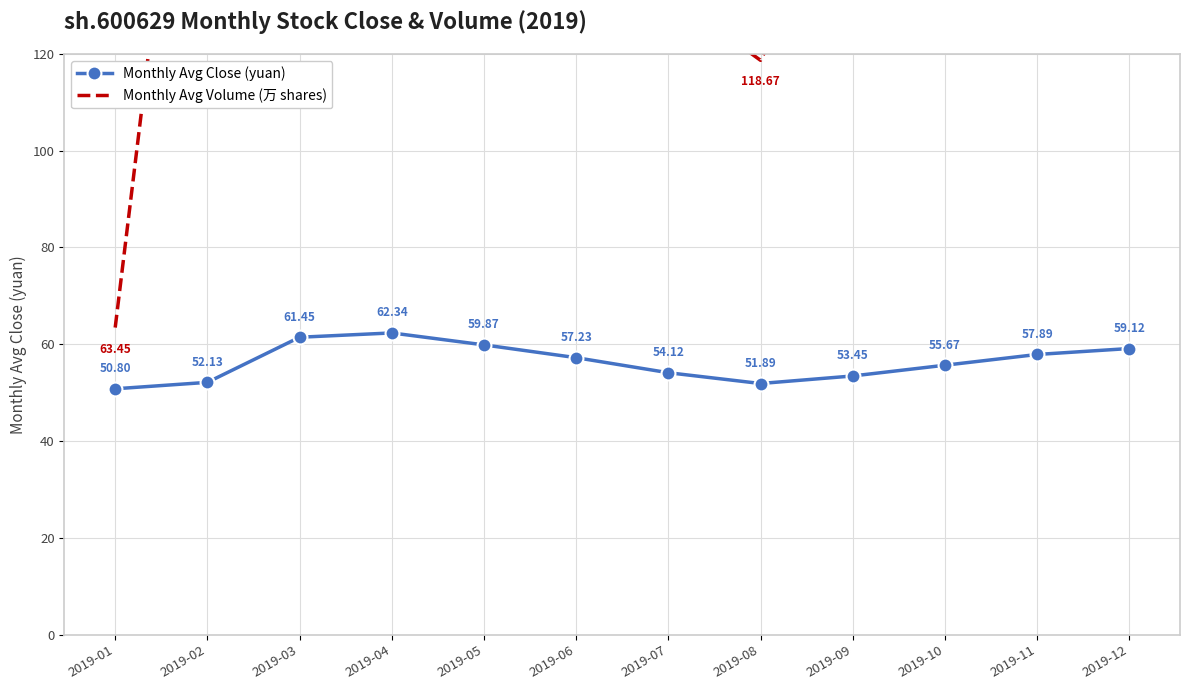

What is the maximum value for Monthly Avg Volume (万 shares)?

418.2